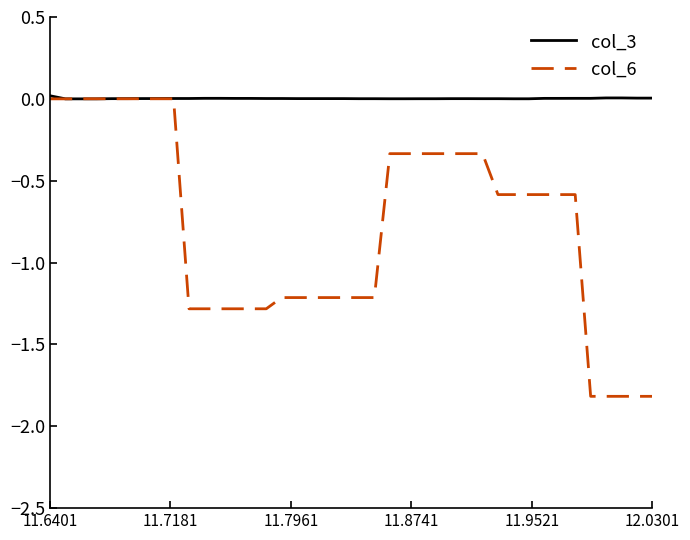

Rank the series by their average value, from highest to lowest.

col_3, col_6